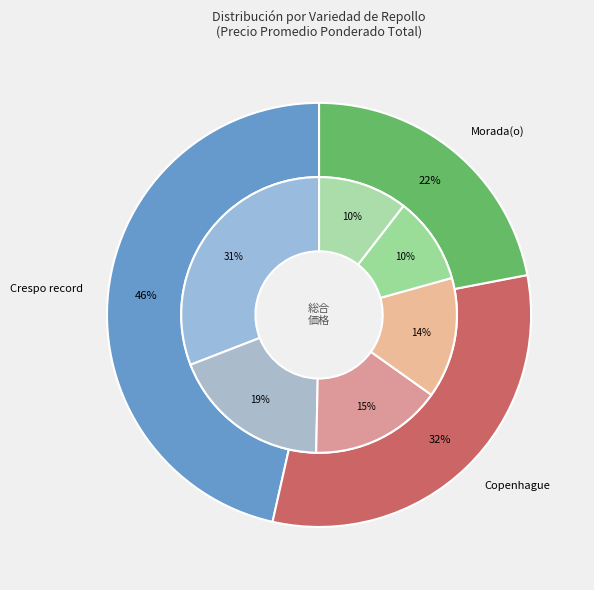

Between 18 and 22, which is larger?

22